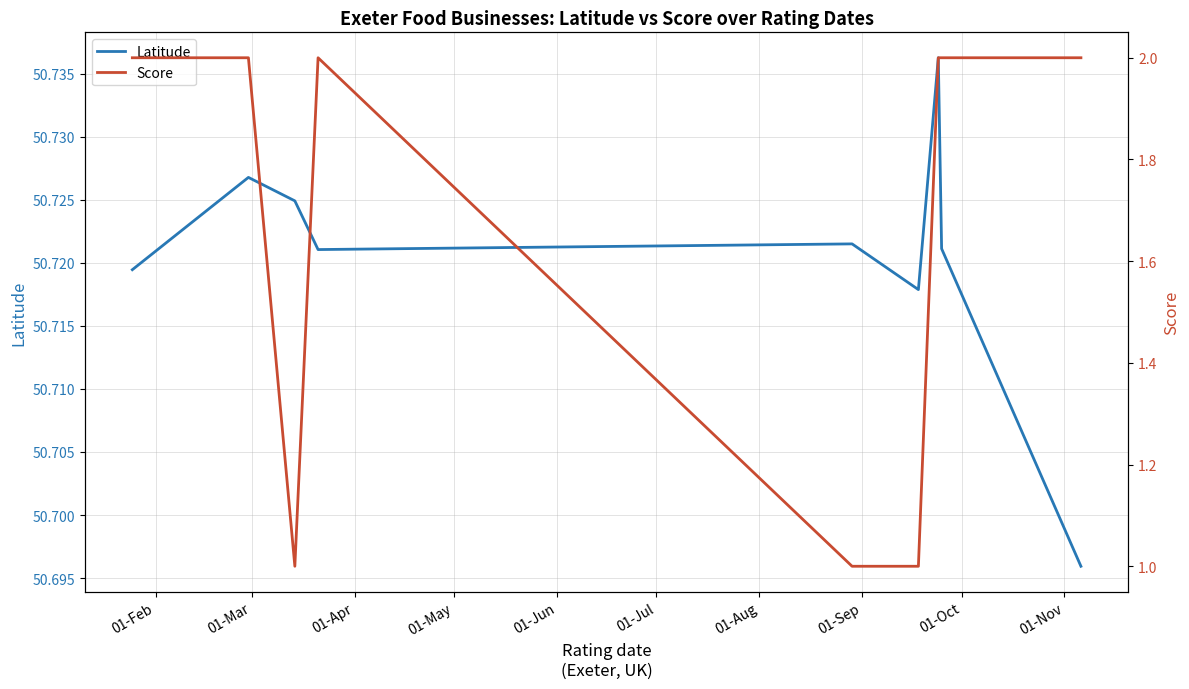

True or false: Latitude has more than 1 points higher than both neighbors.

True